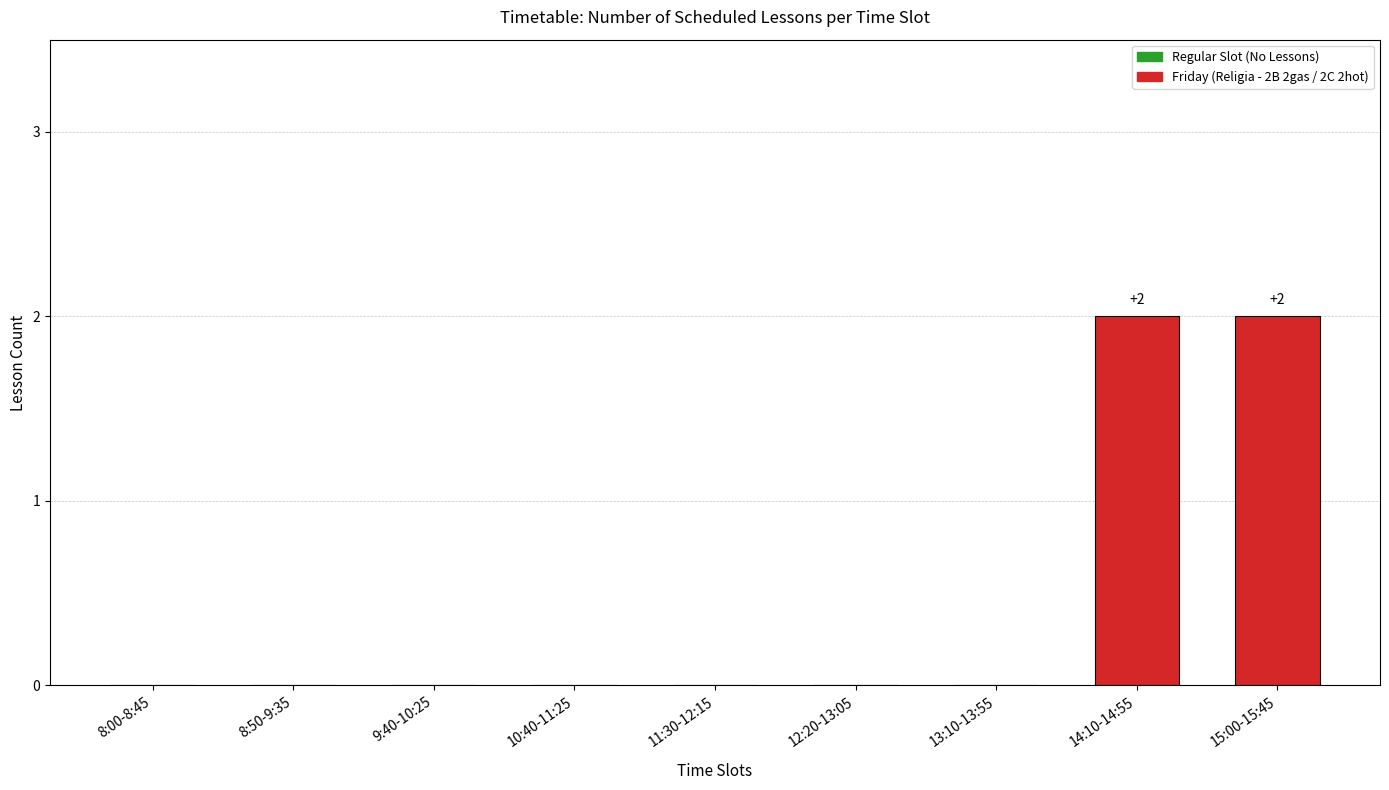

The chart shows a value of 1 at 15:00-15:45. True or false?

False